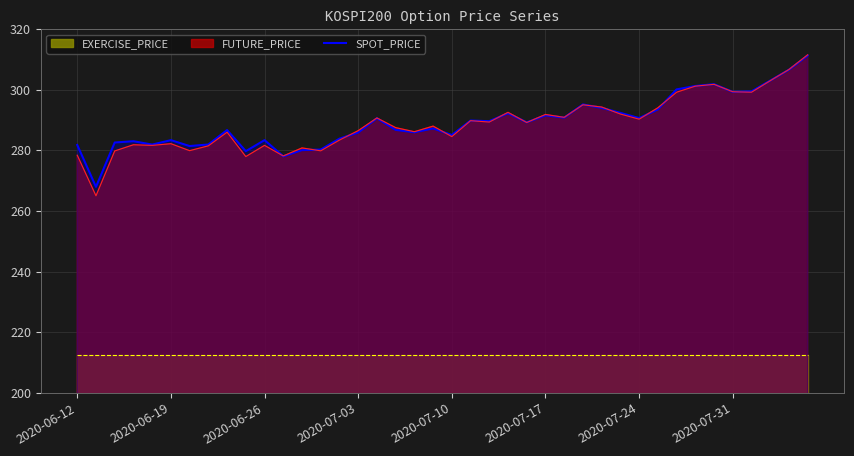

What position from the right is 17?

23